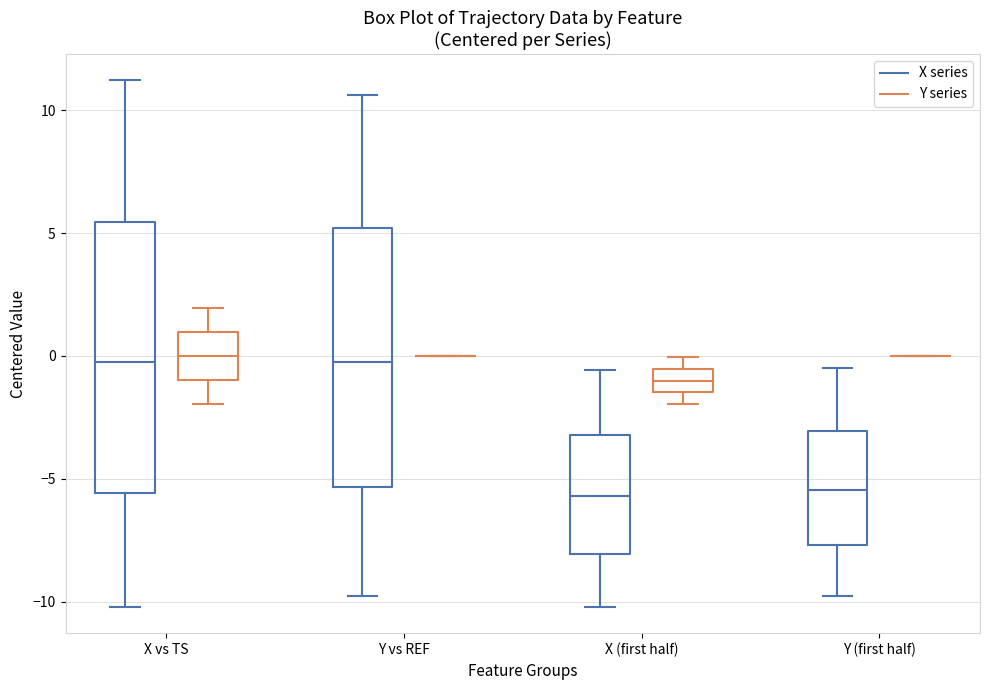

Reading left to right, transcribe this box plot: for each box, give where its median line is, the range the box spans, and where its two whiskers end, as read against the y-axis. The values are not printed on the chart, so give them approximately, as read against the axis.

X vs TS (X series): median -0.5, box -5.5 to 5.5, whiskers -10.0 to 11.0
X vs TS (Y series): median 0.0, box -1.0 to 1.0, whiskers -2.0 to 2.0
Y vs REF (X series): median 0.0, box -5.5 to 5.0, whiskers -10.0 to 10.5
Y vs REF (Y series): box collapsed to a line at 0.0, whiskers 0.0 to 0.0
X (first half) (X series): median -5.5, box -8.0 to -3.0, whiskers -10.0 to -0.5
X (first half) (Y series): median -1.0, box -1.5 to -0.5, whiskers -2.0 to 0.0
Y (first half) (X series): median -5.5, box -7.5 to -3.0, whiskers -10.0 to -0.5
Y (first half) (Y series): box collapsed to a line at 0.0, whiskers 0.0 to 0.0